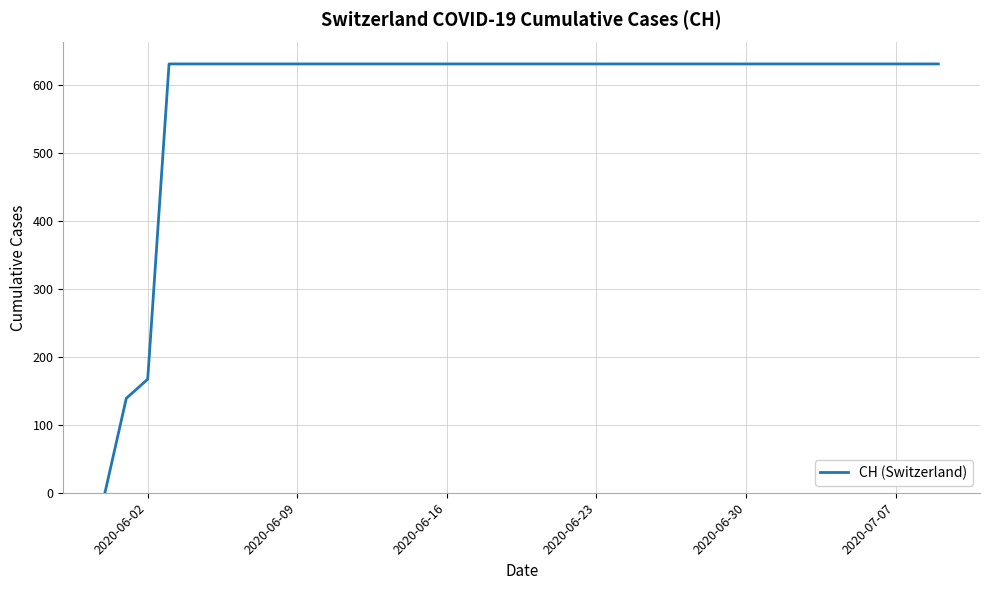

What is the greatest value displayed?

631